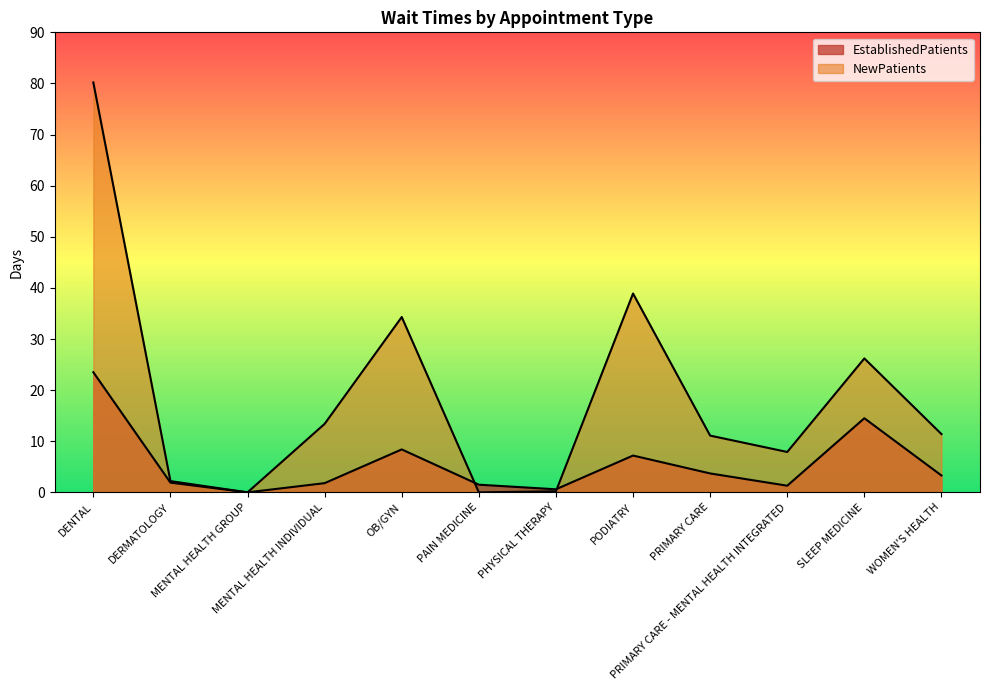

Does the chart display data point markers on the line(s)?

No